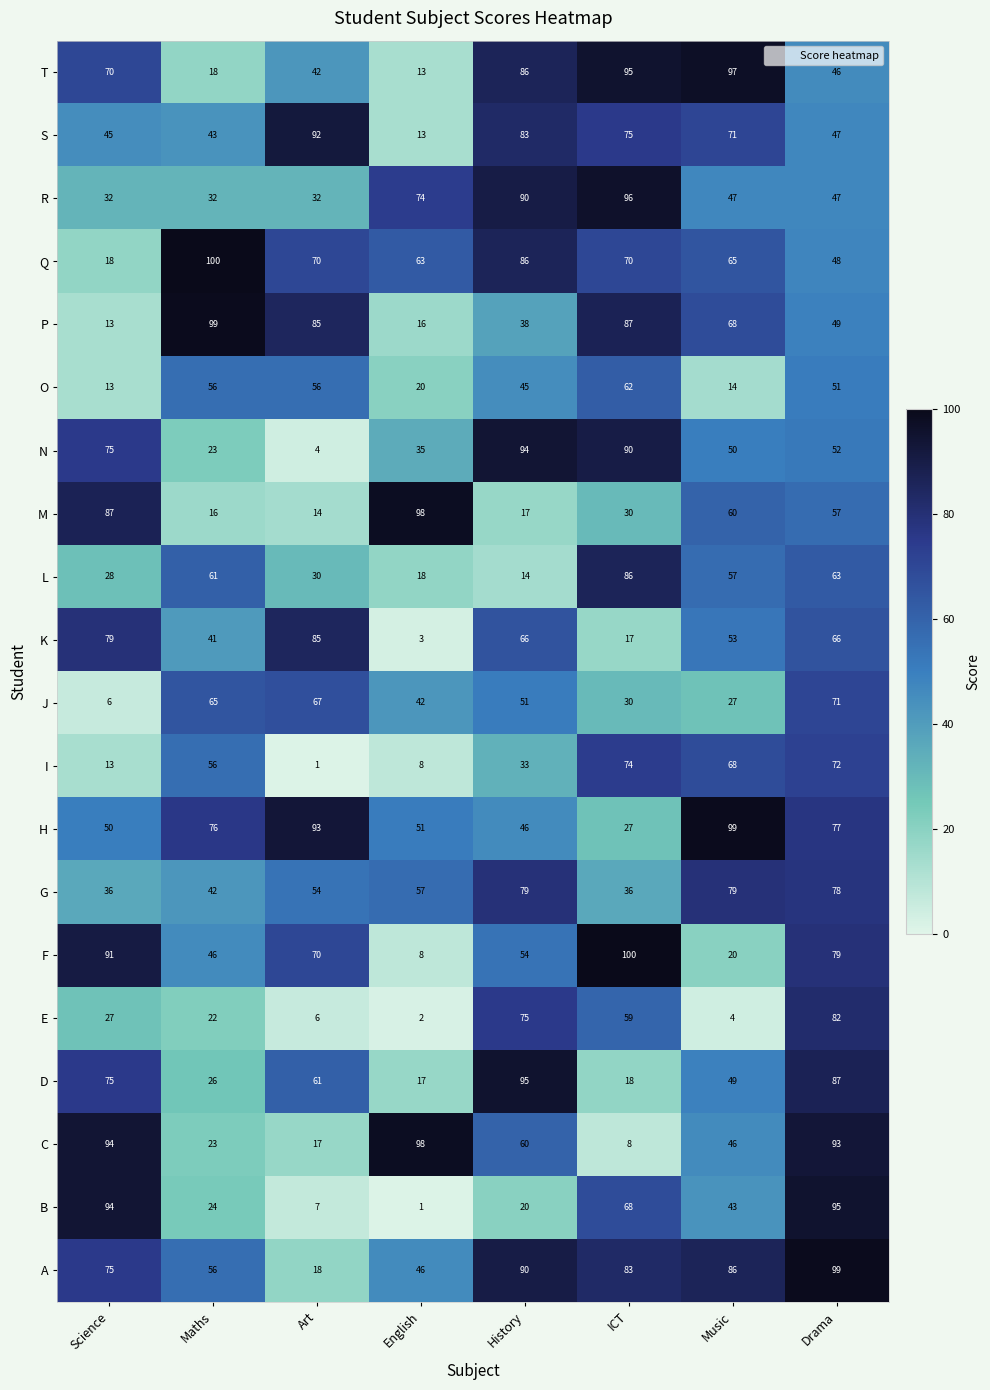

Where does the B series first go above 43?

Science